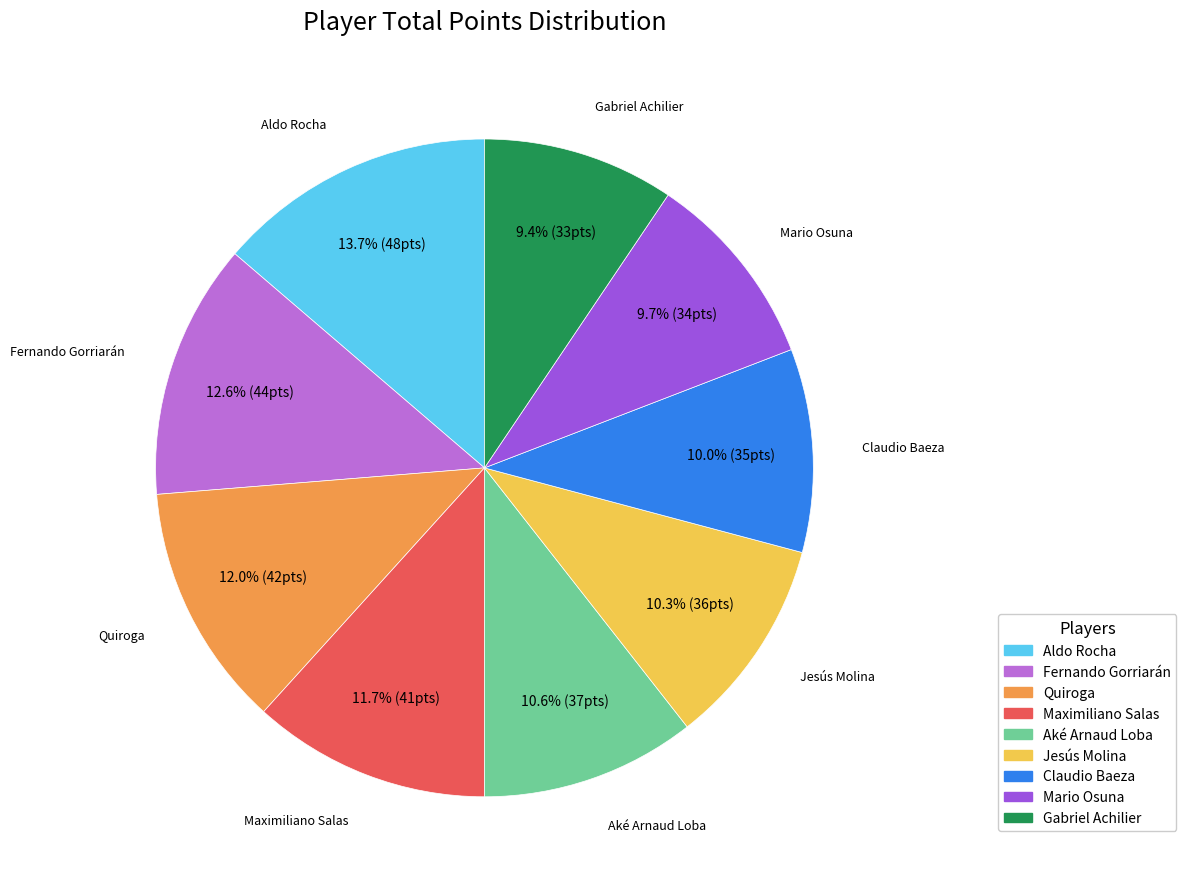

How much of the chart is everything except Maximiliano Salas?

88.3%